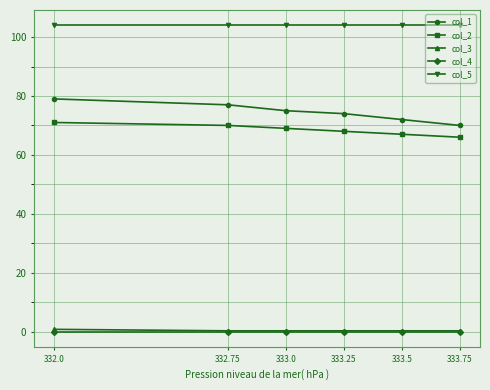

What is the sum of all col_3 values?

2.0